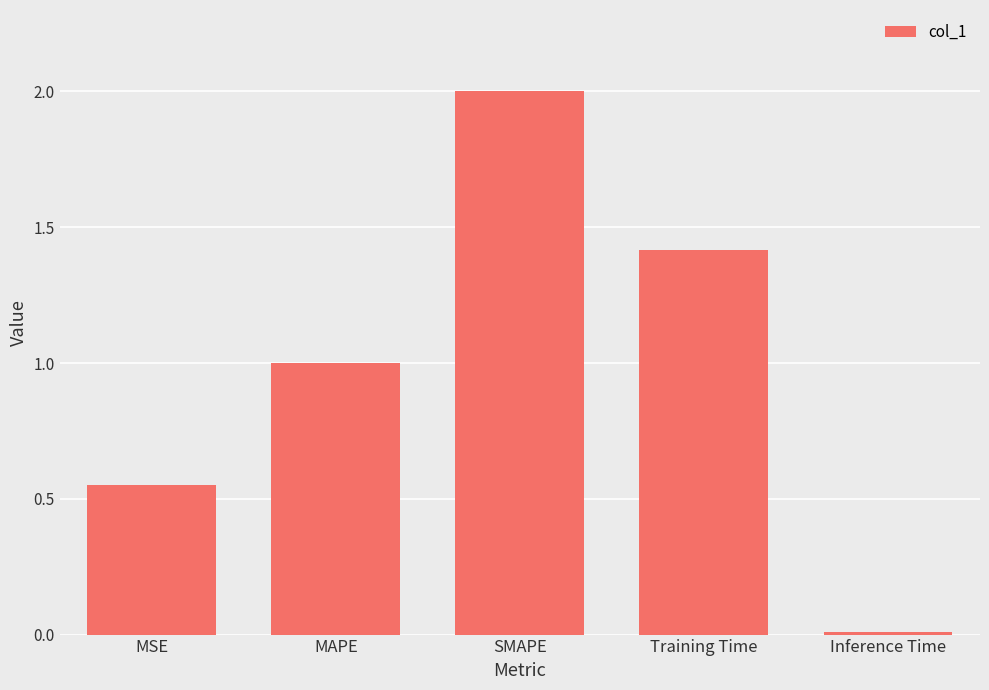

List the labels in order of value, largest first.

SMAPE, Training Time, MAPE, MSE, Inference Time